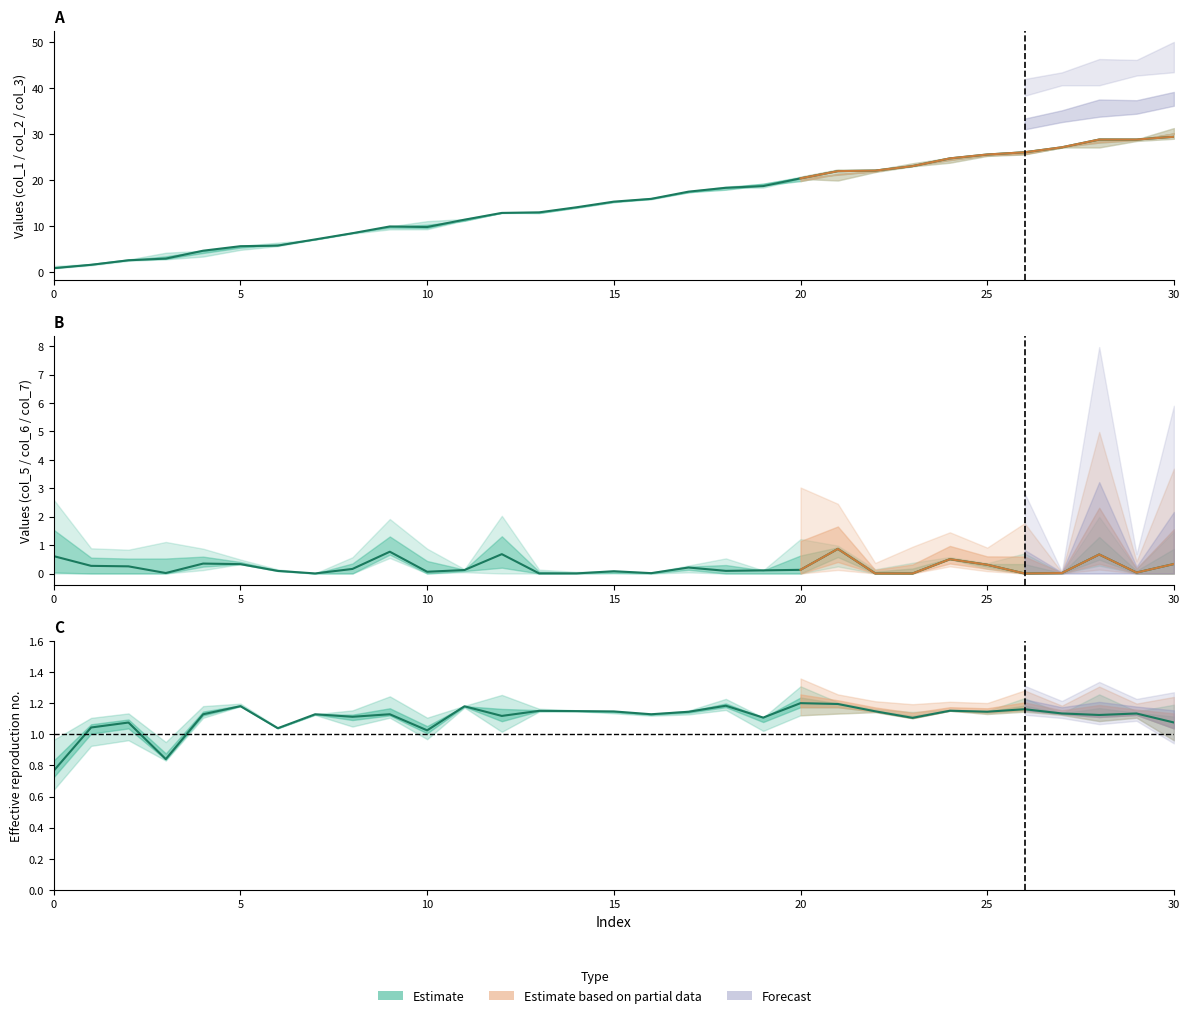

What is the average value of the col_1 series?

15.3